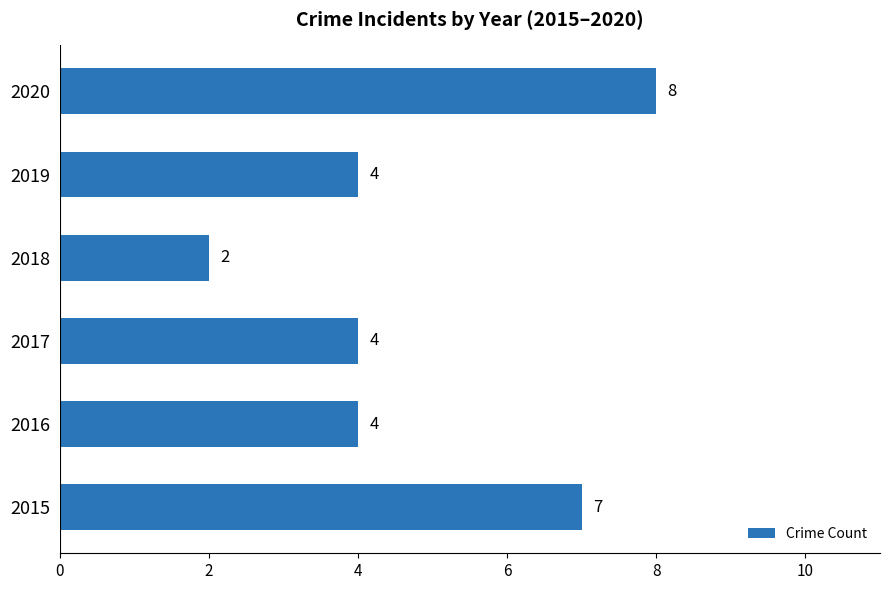

True or false: the data shows 8 at 2020.

True